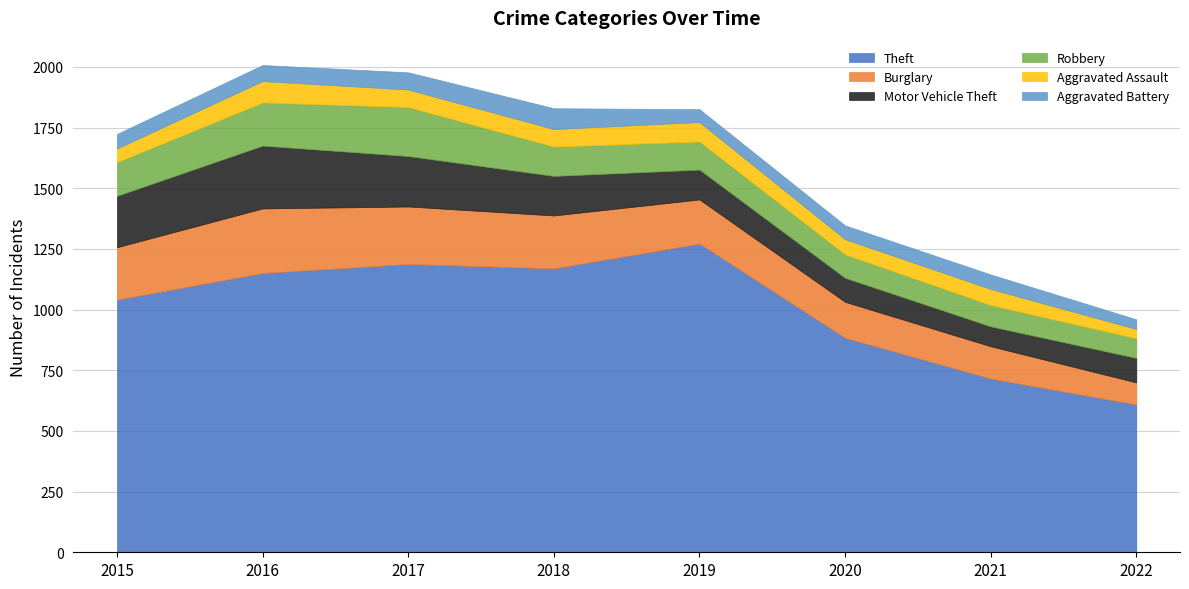

True or false: Theft and Aggravated Assault cross at least once.

False